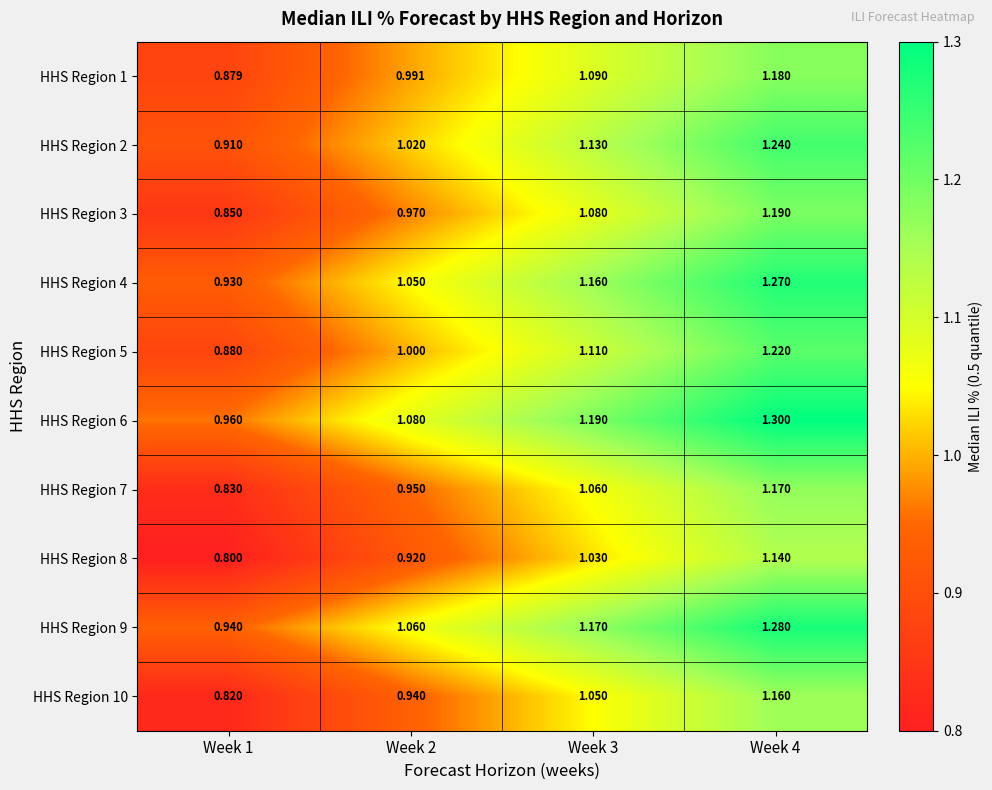

Is the value of HHS Region 1 at Week 1 greater than the value of HHS Region 6 at Week 2?

No